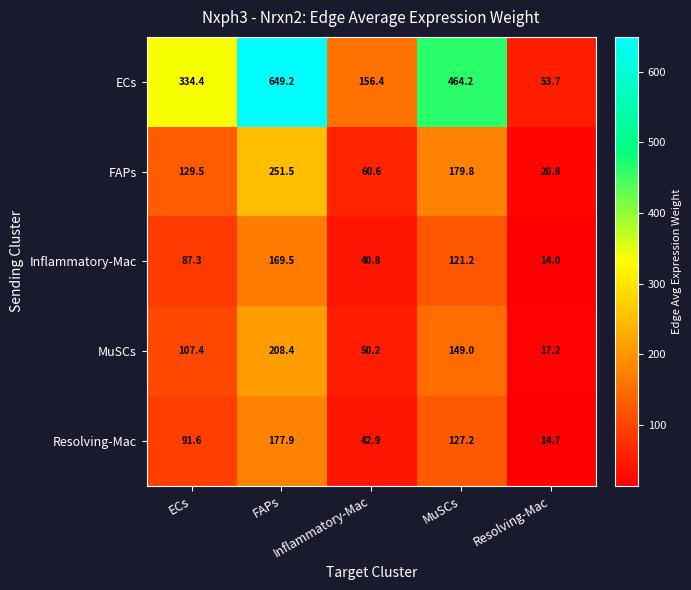

At which category is the sum across all series the highest?

FAPs